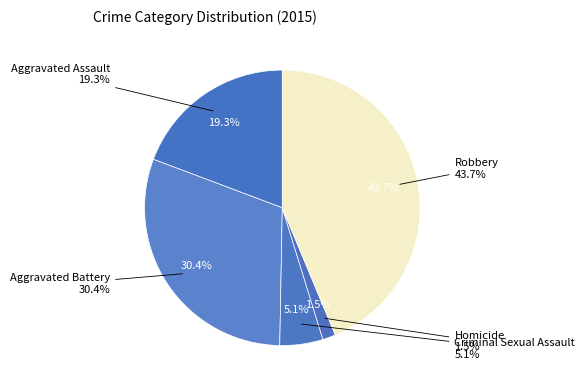

To the nearest percent, what is the difference between the largest and smallest slice percentages?

42%